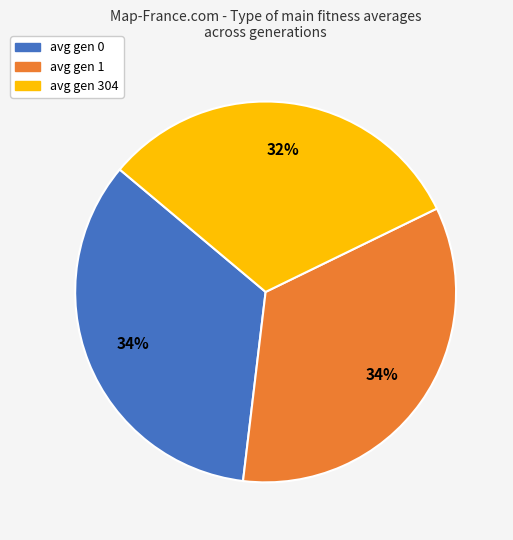

How many slices are in this pie chart?

3